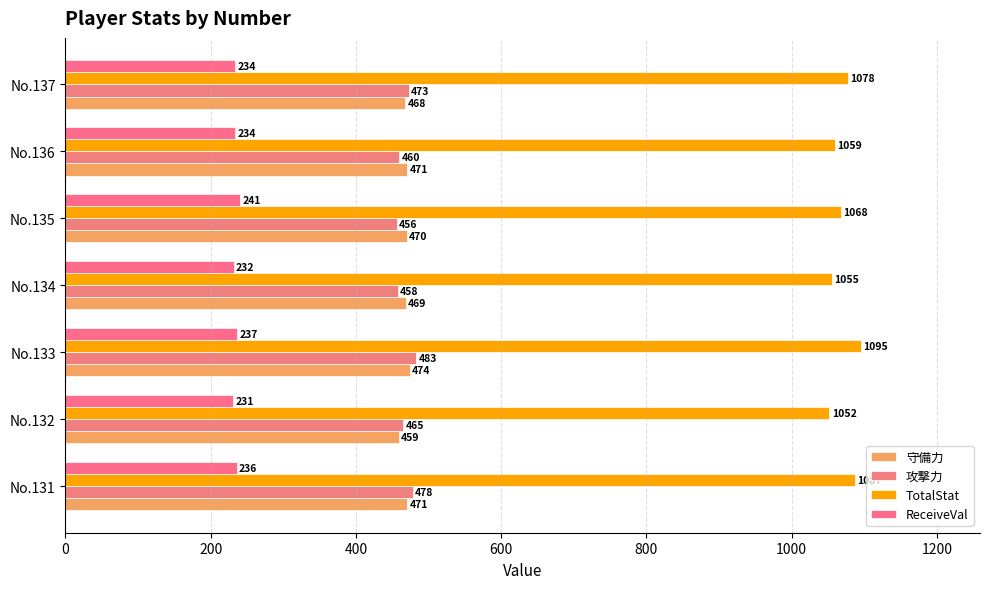

How many data points in TotalStat are less than 1068?

3